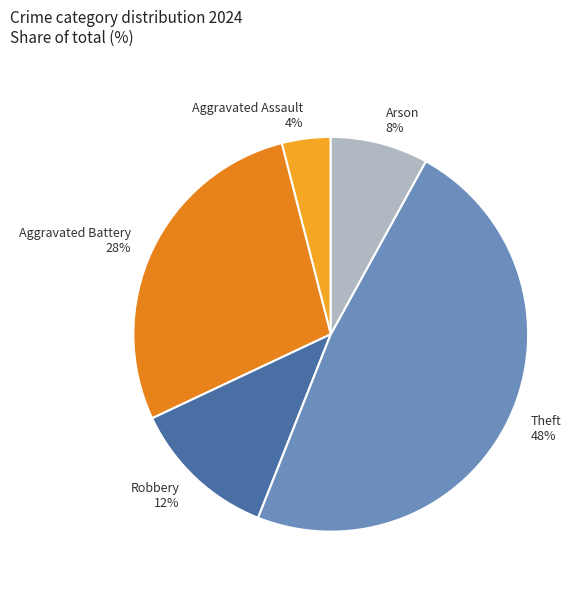

The Theft slice represents 48% of the pie. True or false?

True